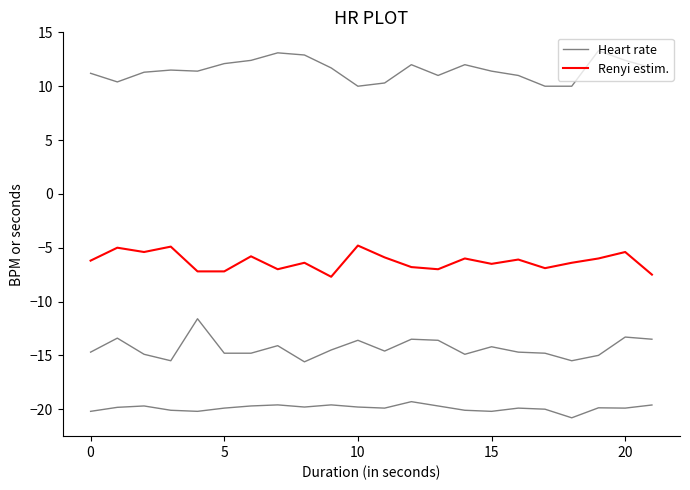

Is it true that Heart rate equals -29.7 at 0?

False